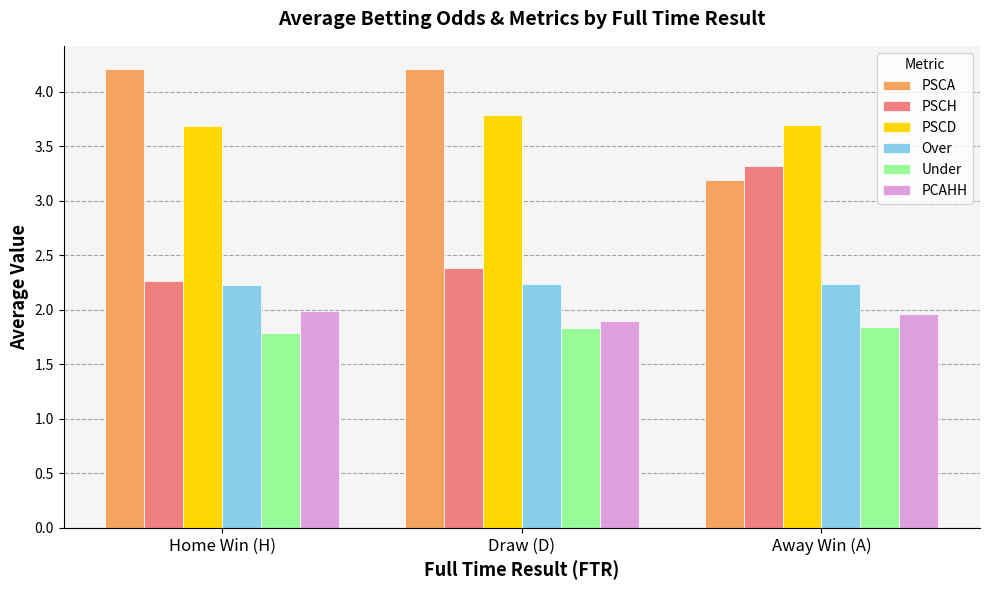

Reading left to right, transcribe all the data shown in this chart.

PSCA: Home Win (H)=4.2	Draw (D)=4.2	Away Win (A)=3.2
PSCH: Home Win (H)=2.3	Draw (D)=2.4	Away Win (A)=3.3
PSCD: Home Win (H)=3.7	Draw (D)=3.8	Away Win (A)=3.7
Over: Home Win (H)=2.2	Draw (D)=2.2	Away Win (A)=2.2
Under: Home Win (H)=1.8	Draw (D)=1.8	Away Win (A)=1.8
PCAHH: Home Win (H)=2.0	Draw (D)=1.9	Away Win (A)=2.0